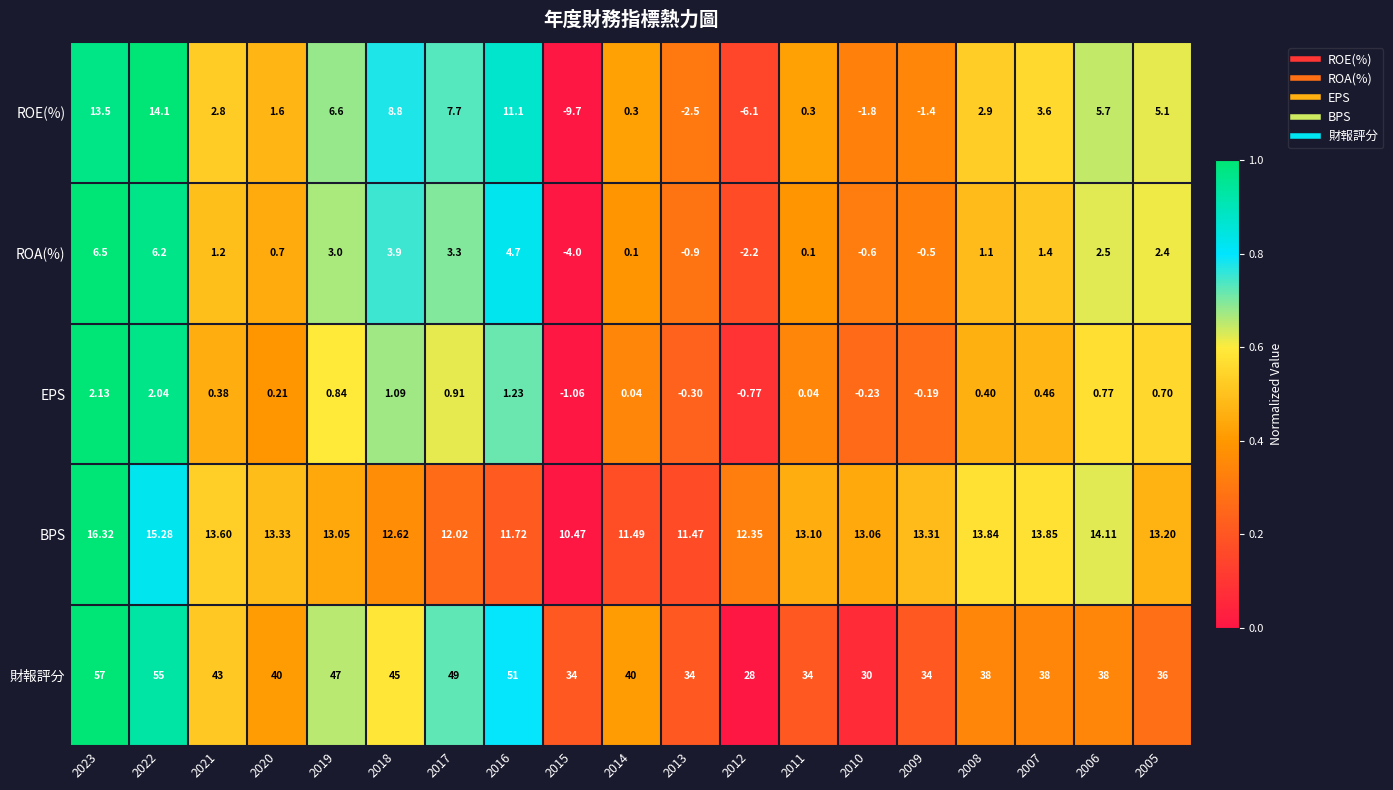

Rank the series by their maximum value, from lowest to highest.

EPS, ROA(%), ROE(%), BPS, 財報評分